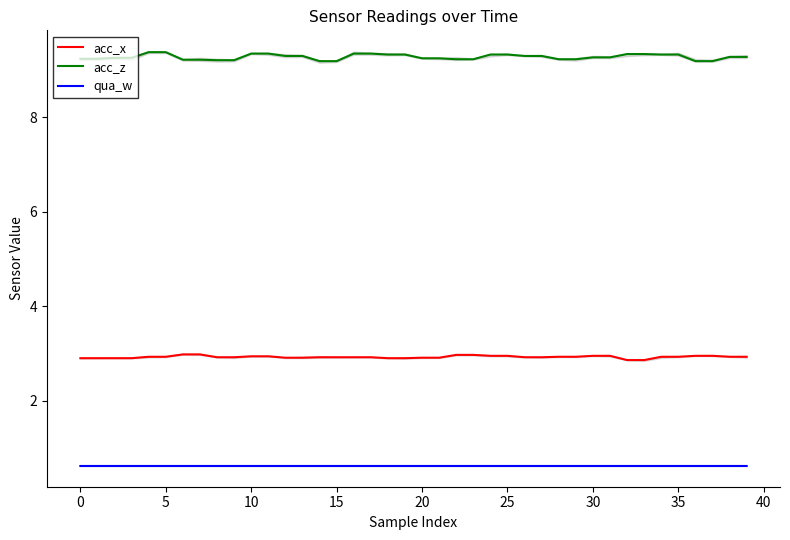

What is the label of the 2nd point from the right?

38